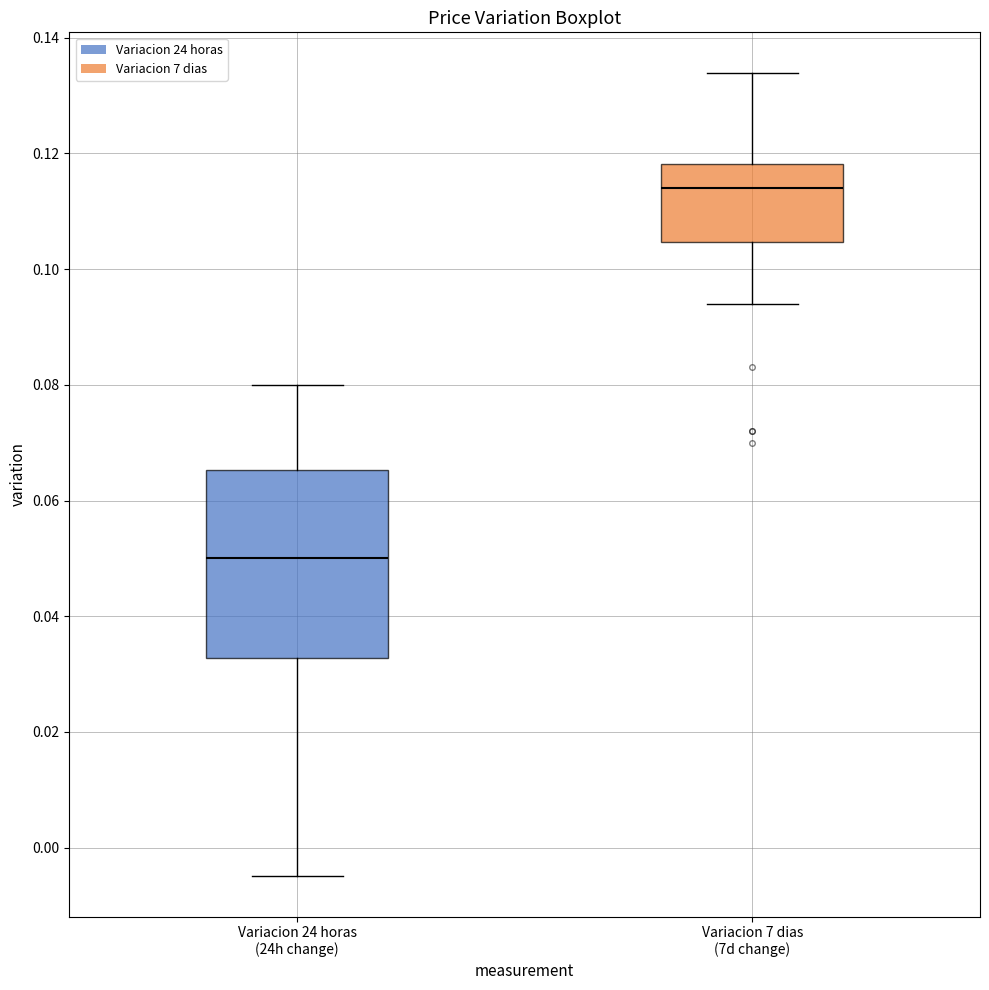

Reading left to right, transcribe this box plot: for each box, give where its median line is, the range the box spans, and where its two whiskers end, as read against the y-axis. The values are not printed on the chart, so give them approximately, as read against the axis.

Variacion 24 horas (24h change): median 0.050, box 0.032 to 0.066, whiskers -0.004 to 0.080
Variacion 7 dias (7d change): median 0.114, box 0.104 to 0.118, whiskers 0.094 to 0.134